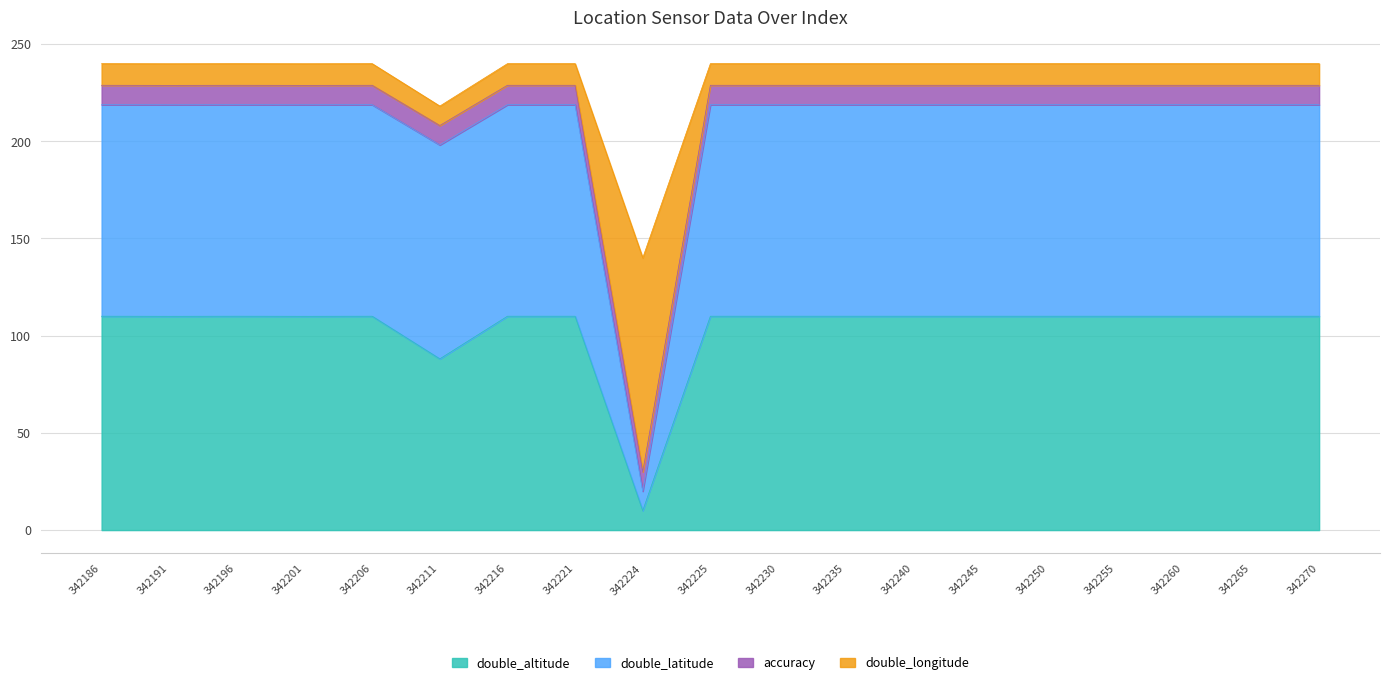

At which label does double_altitude reach its minimum?

342224